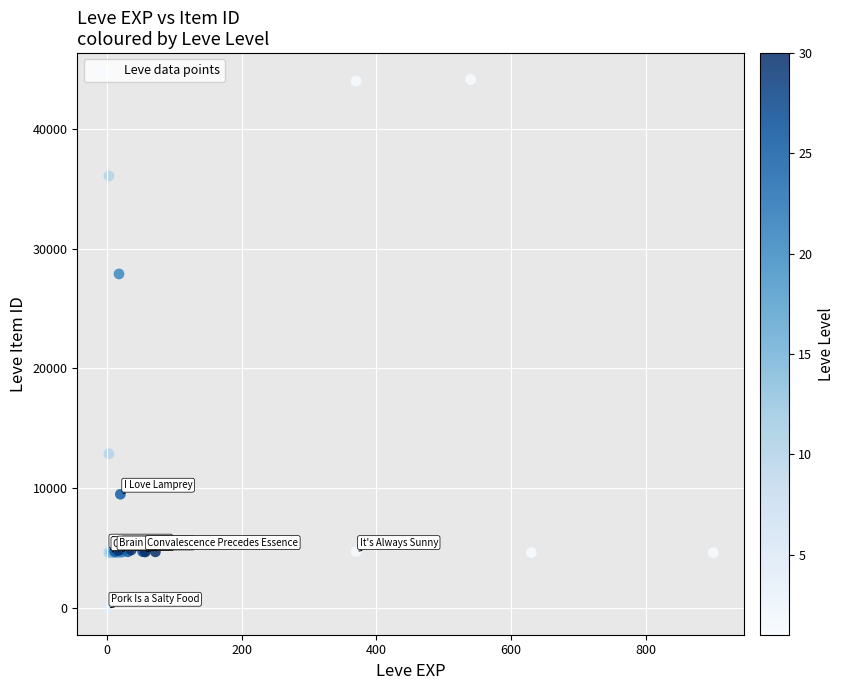

What Y value in the scatter plot is closest to 22048?

27884